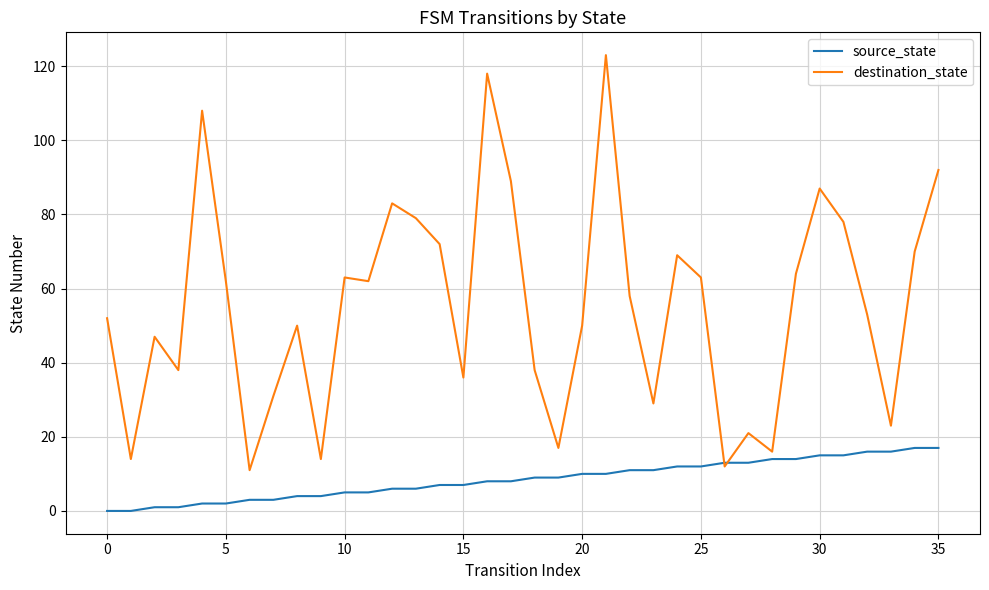

Which series has the largest total across all categories?

destination_state